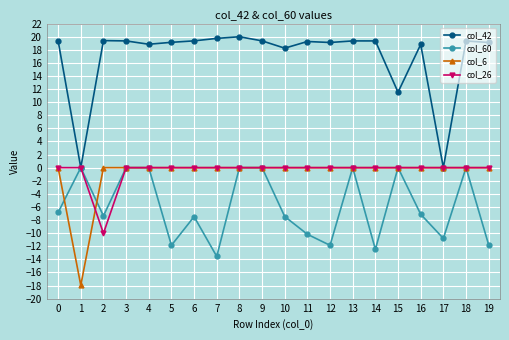

How many distinct data groups are displayed?

4